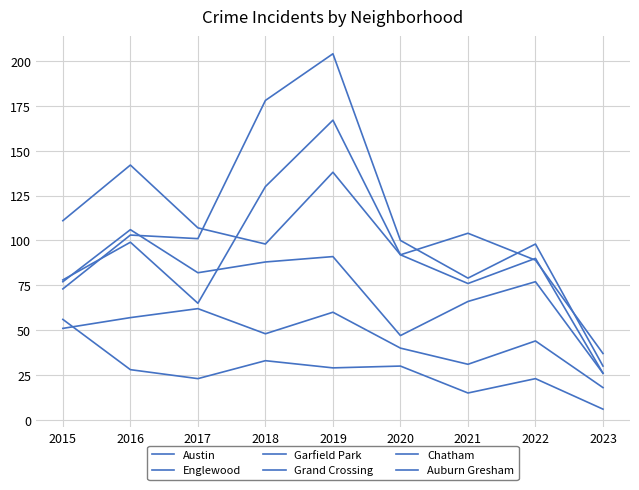

Is this an area chart (filled region under the line)?

No